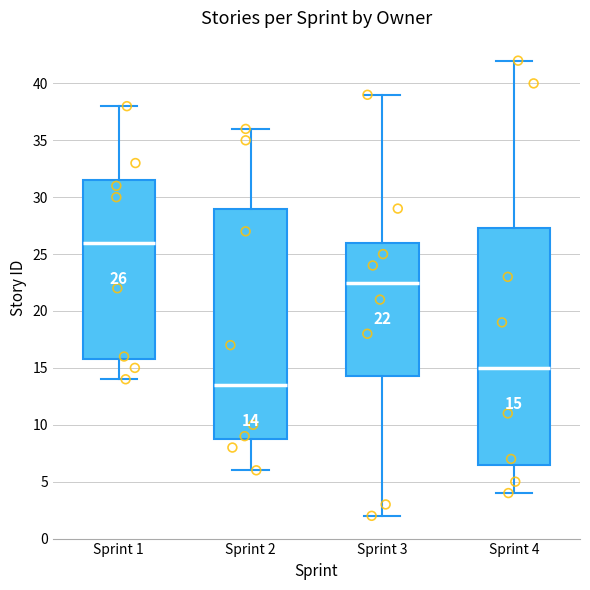

Which box is the tallest, from its lower edge to its upper edge?

Sprint 4